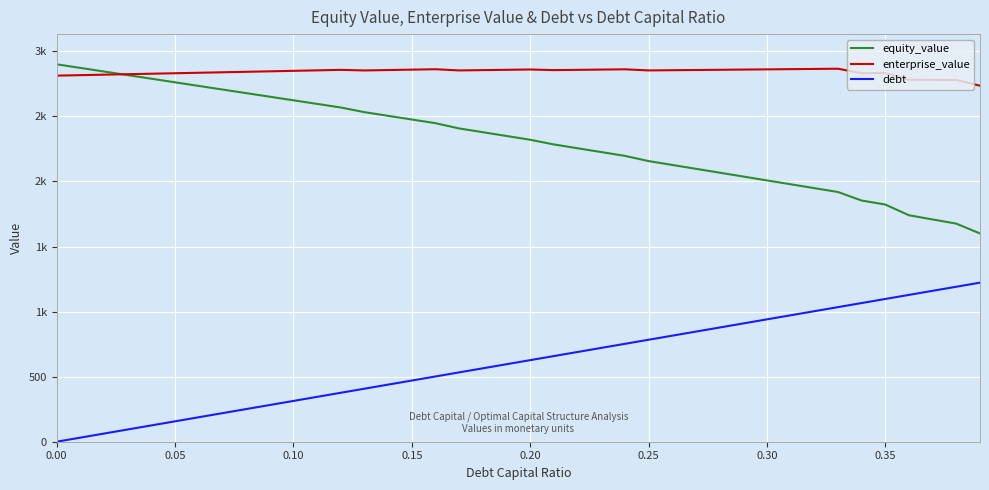

What are all the series names shown in the legend?

equity_value, enterprise_value, debt